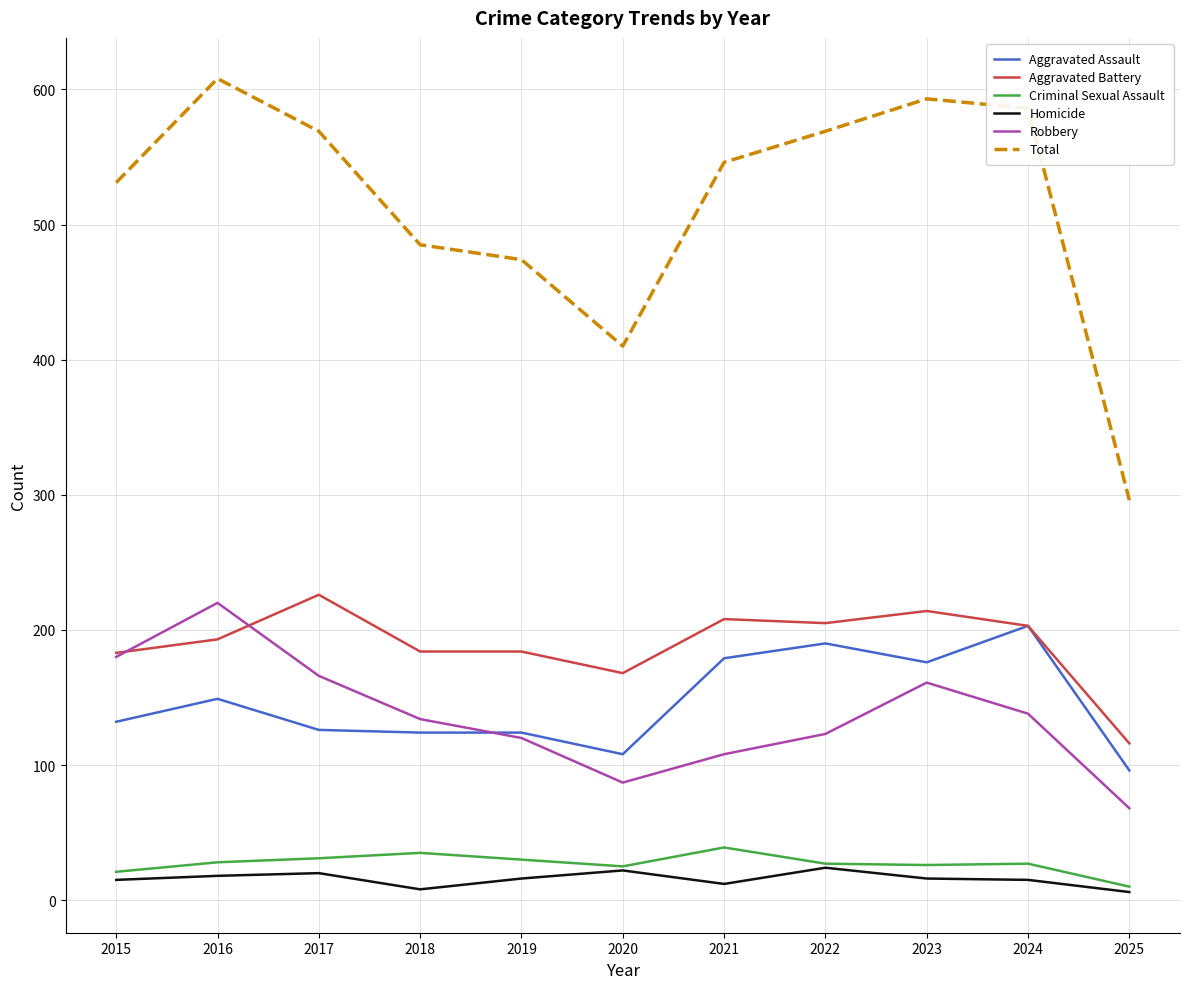

How many lines are shown in the chart?

6